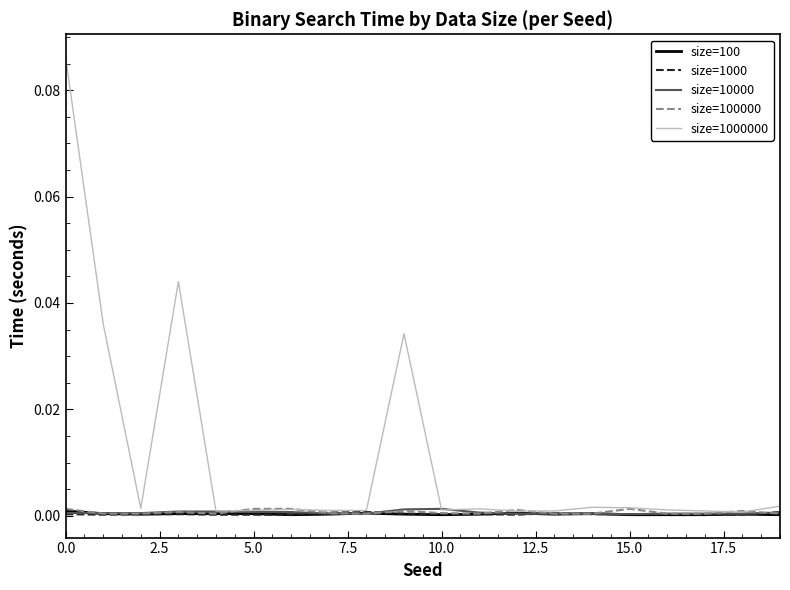

Which series has the widest spread of values?

size=1000000